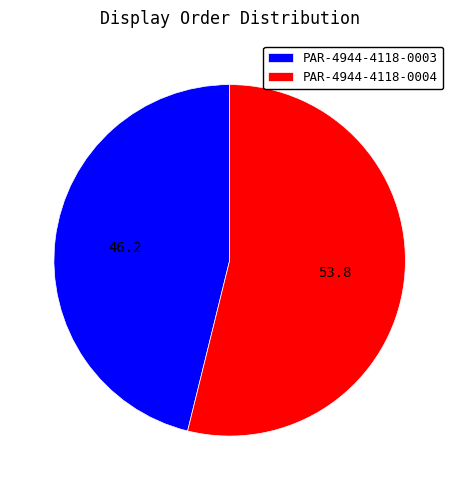

Rank the categories by value from lowest to highest.

PAR-4944-4118-0003, PAR-4944-4118-0004